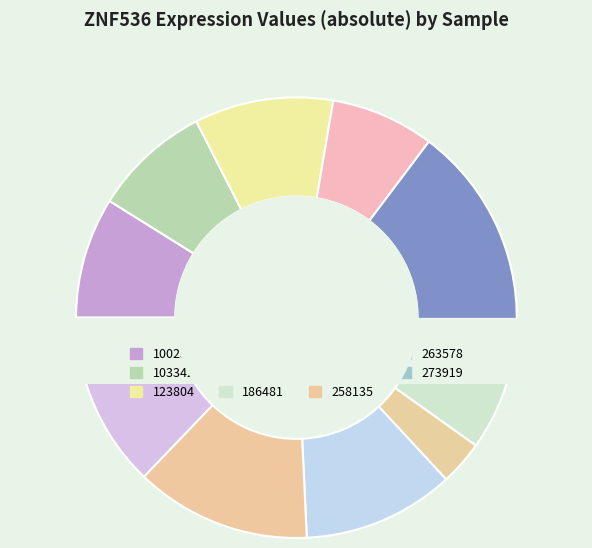

Does any single category account for the majority?

No